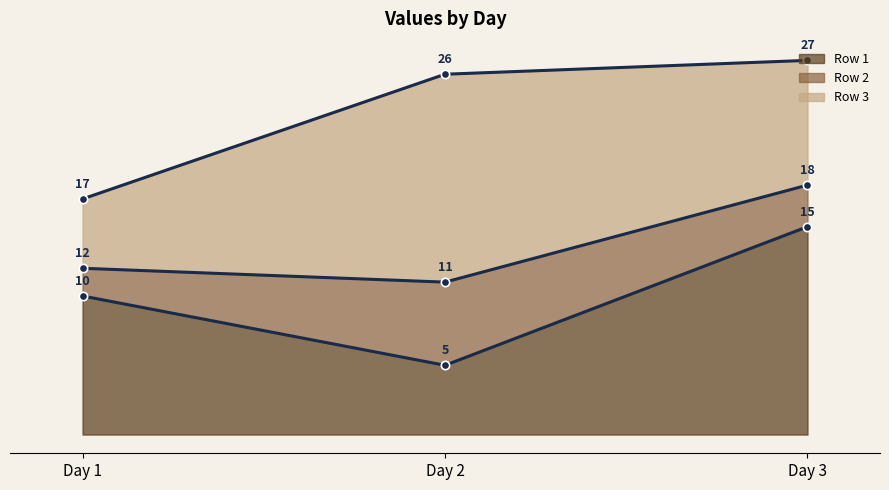

What is the maximum value for Row 1?

15